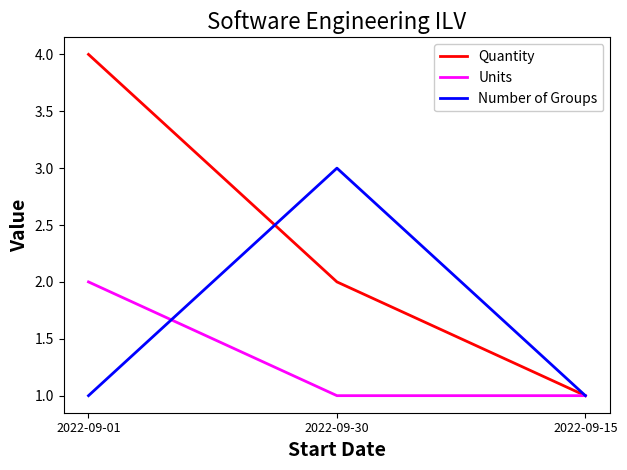

Does the chart have visible grid lines?

No